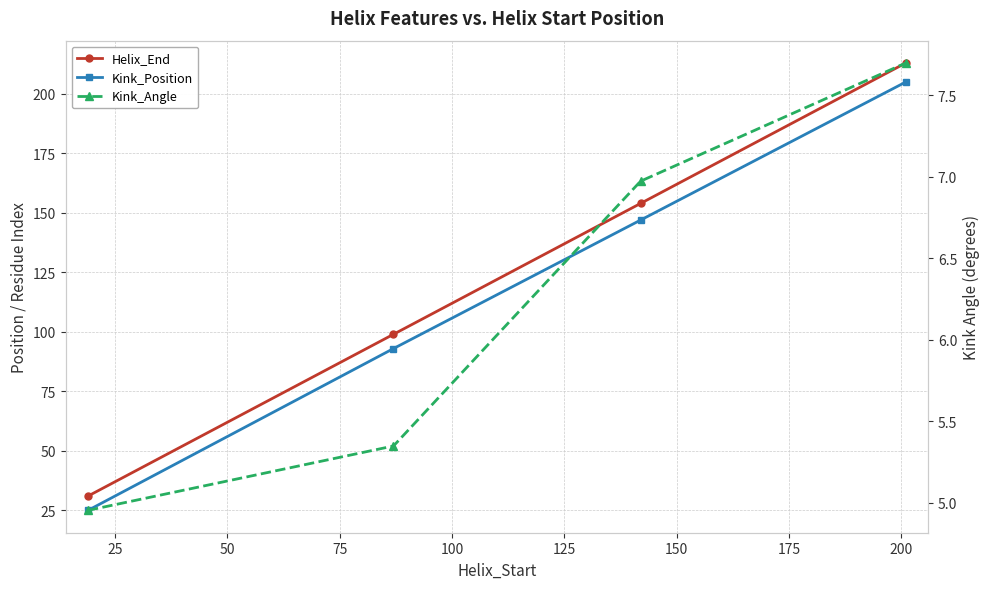

At 75, list the series in order from smallest to largest.

Kink_Angle, Kink_Position, Helix_End